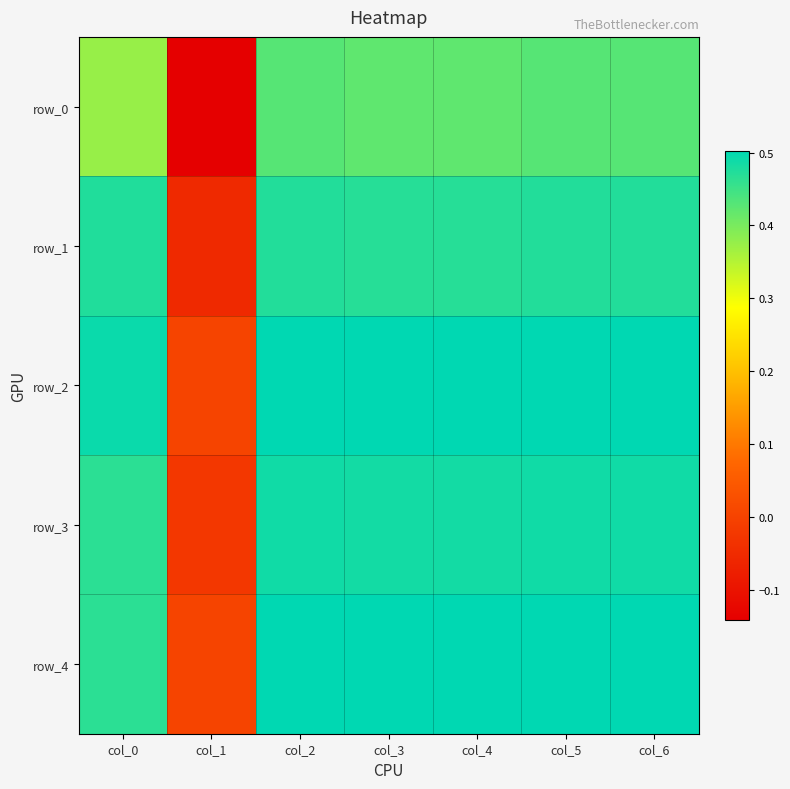

What is the minimum value shown in the chart?

-0.1